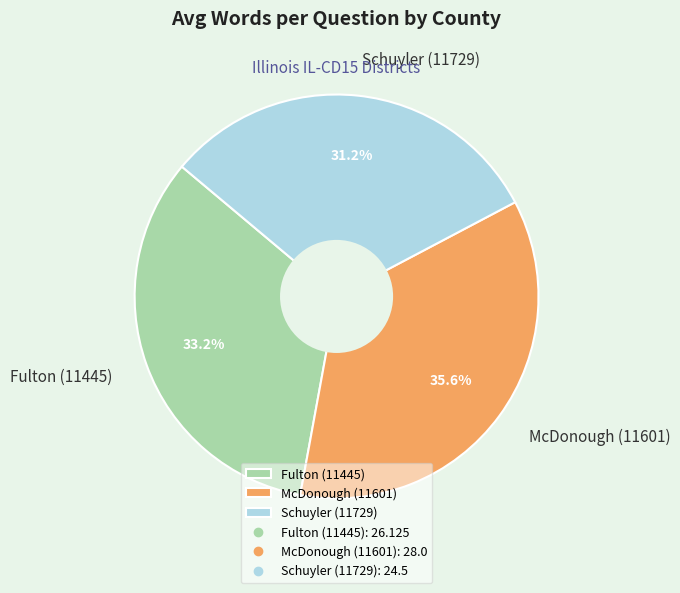

To the nearest percent, what is the difference between the largest and smallest slice percentages?

4%